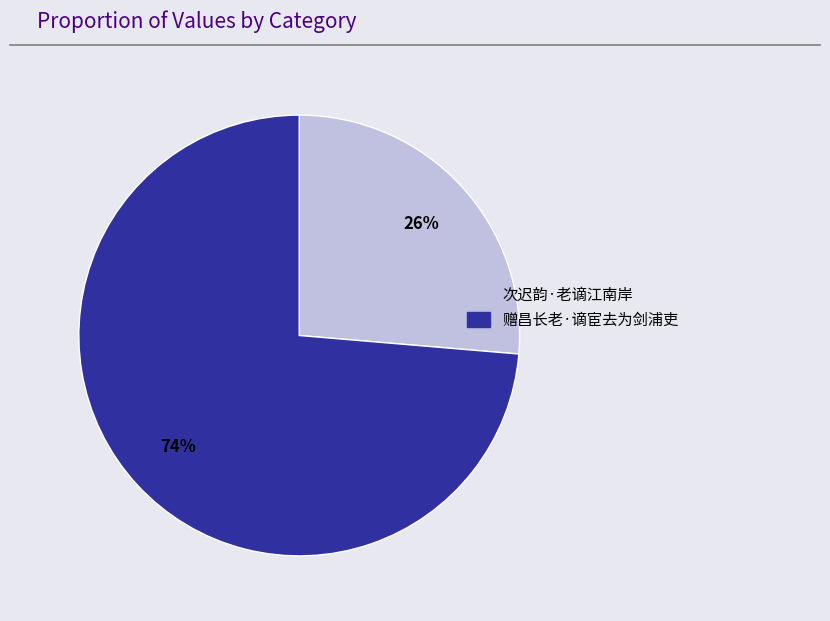

Does 赠昌长老·谪宦去为剑浦吏 represent more than half of the total?

Yes